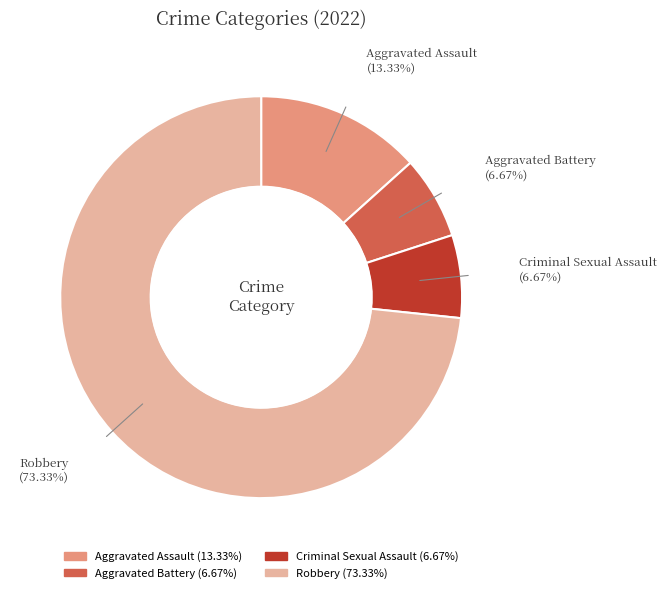

Which category accounts for the majority?

Robbery